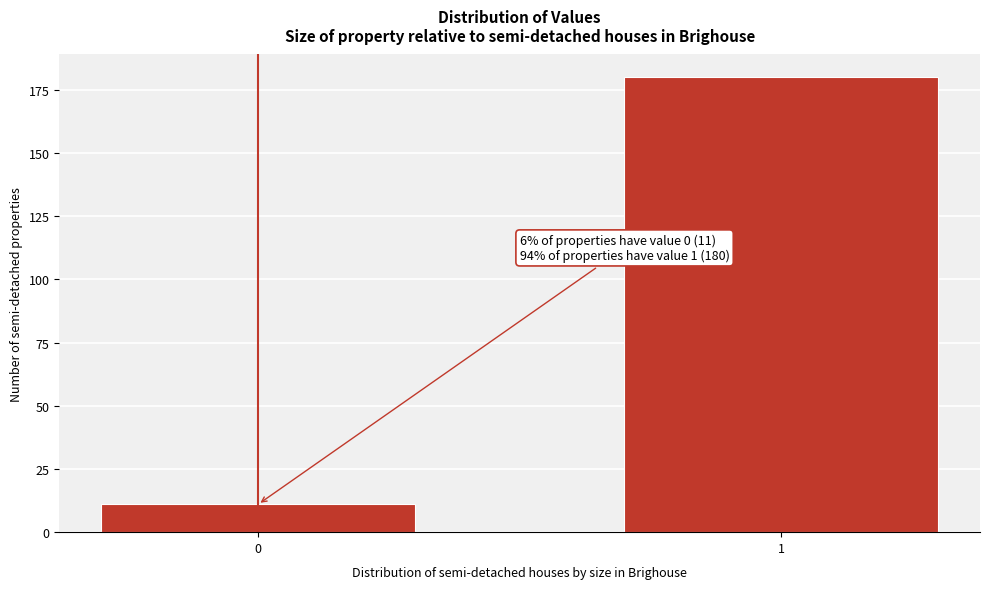

Reading right to left, transcribe all the data shown in this chart.

180	11